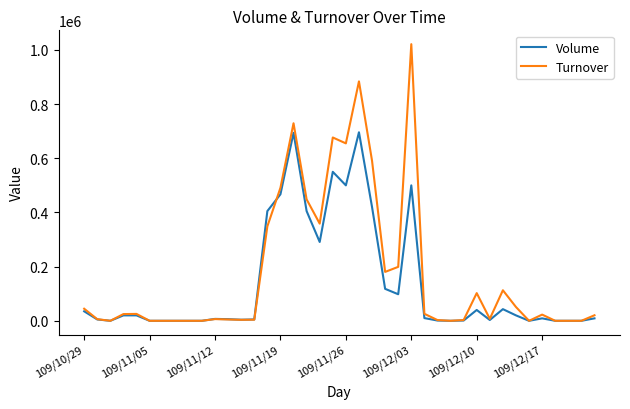

What is the difference between the maximum and second lowest values in the Turnover series?

1021260